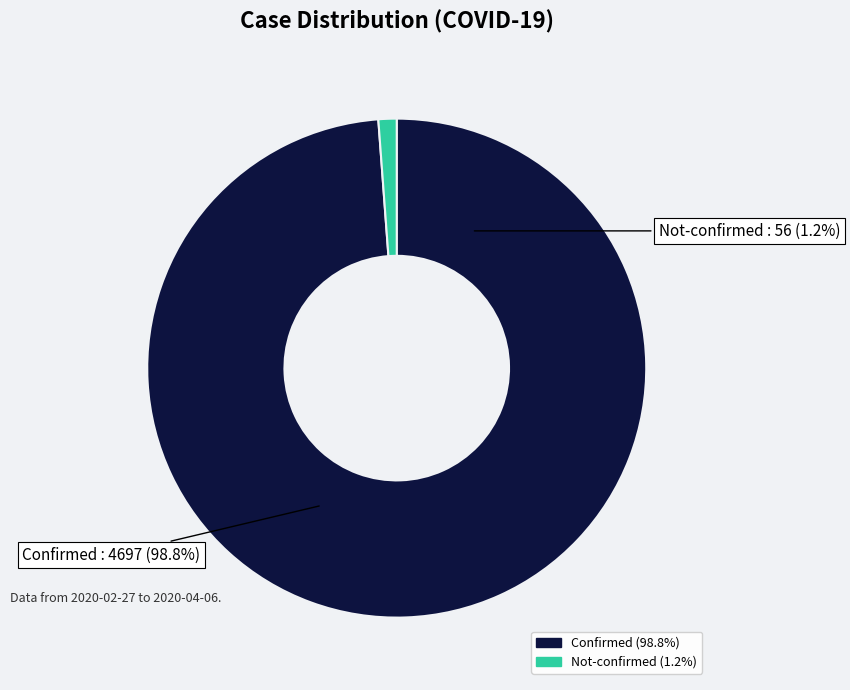

Between 22 and 4, which is larger?

22